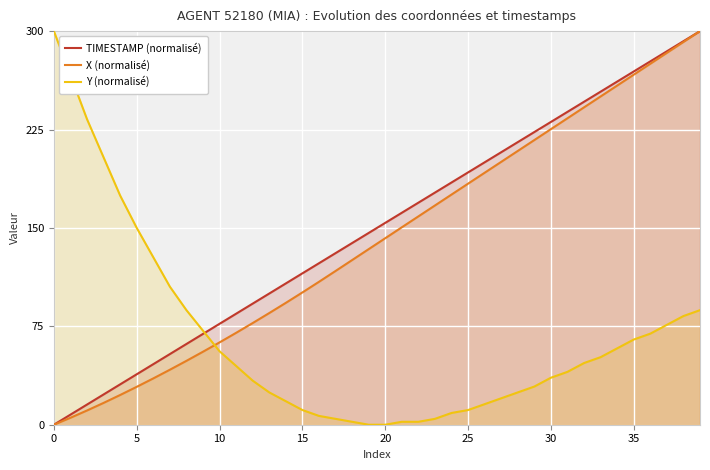

What is the greatest value displayed?

300.0